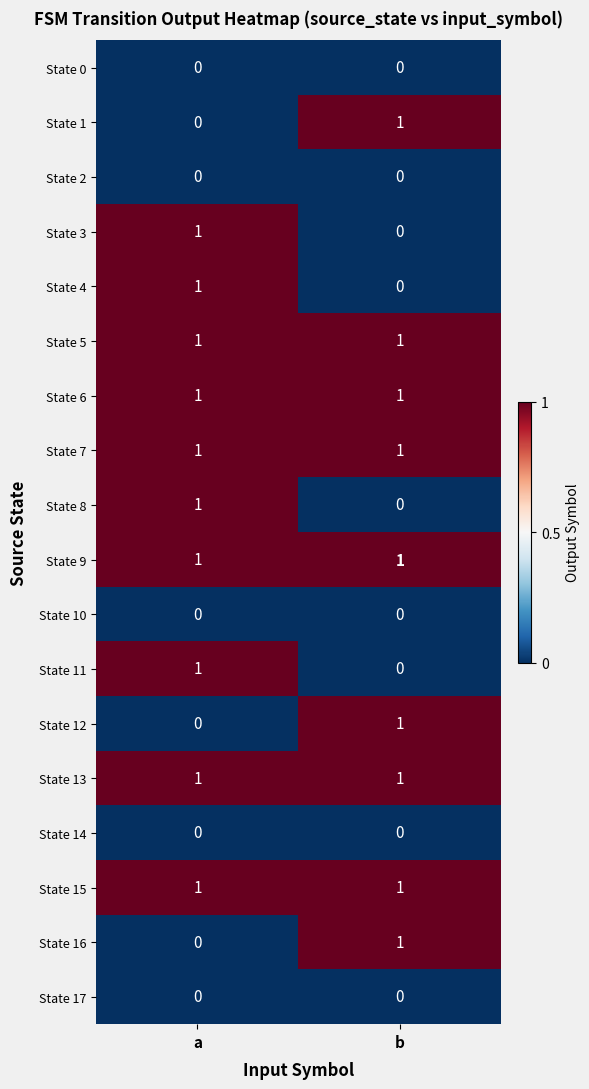

At how many categories does at least one series exceed 0?

2